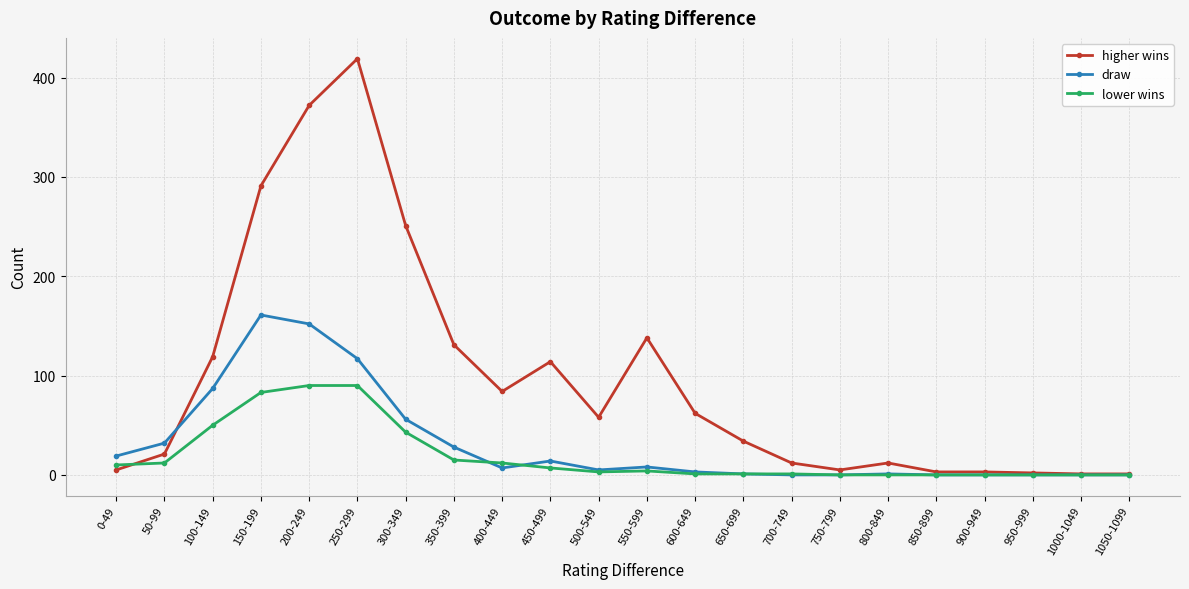

What are all the series names shown in the legend?

higher wins, draw, lower wins